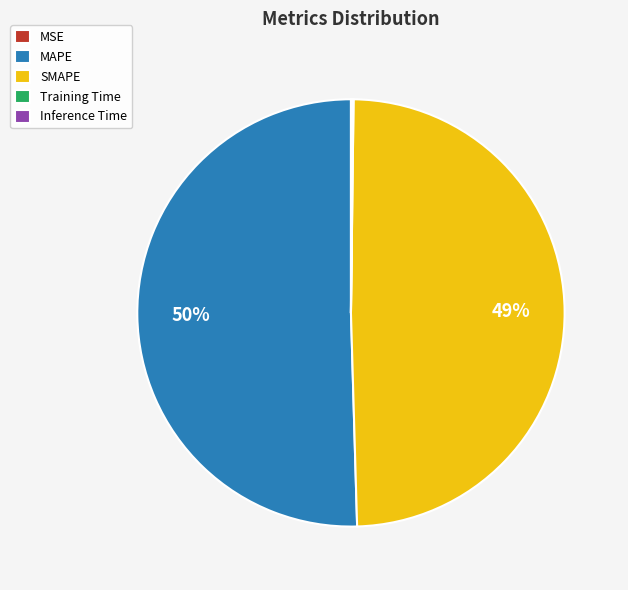

Between MAPE and SMAPE, which is larger?

MAPE